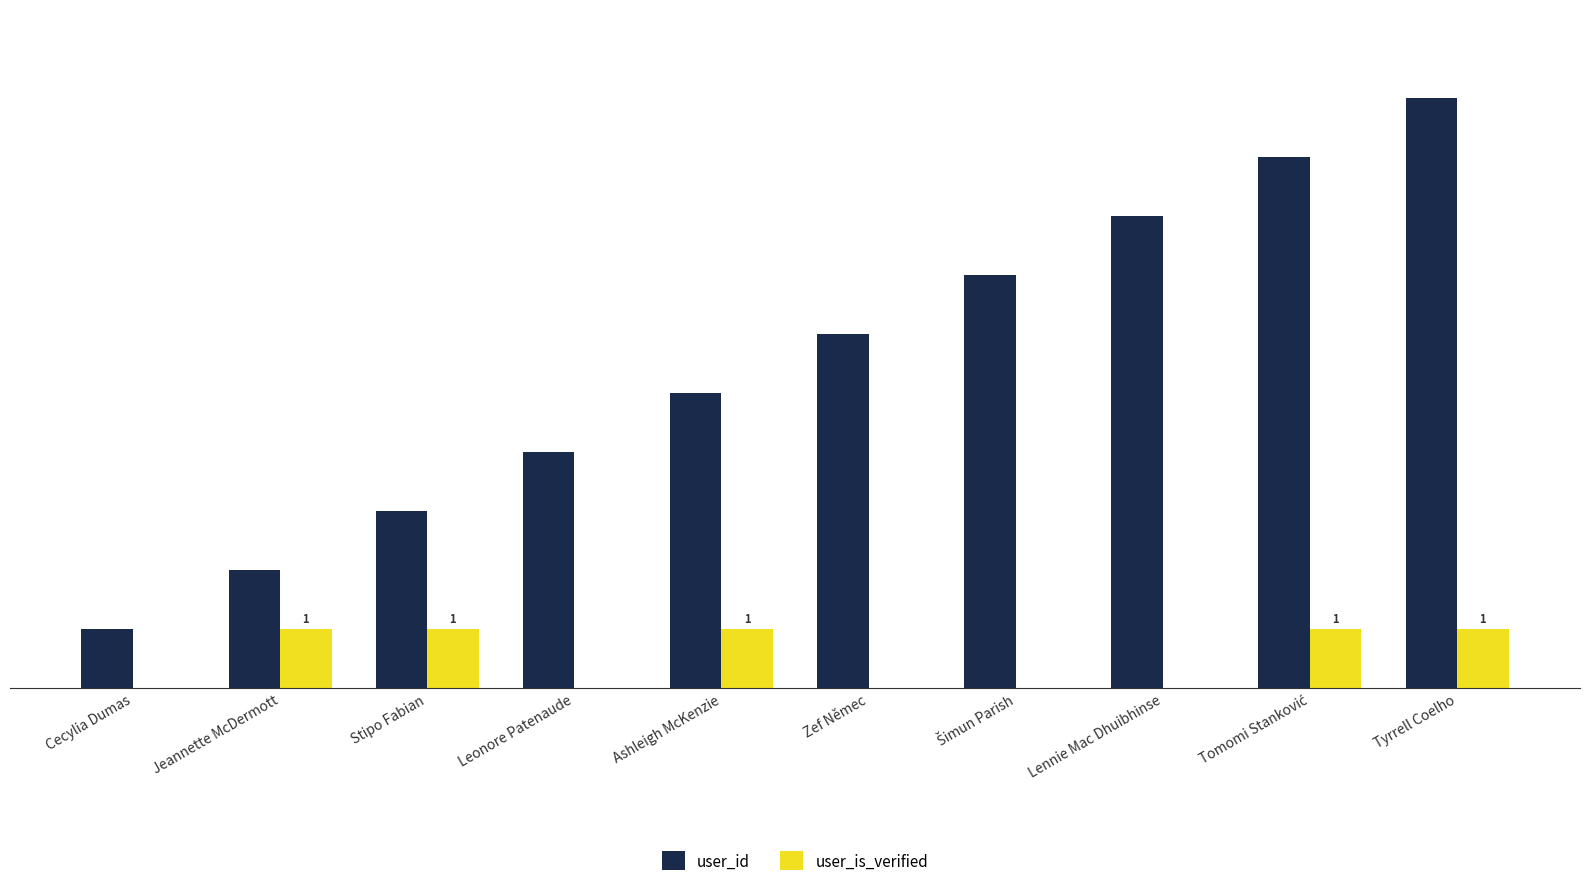

Which category has the highest value in the user_id series?

Tyrrell Coelho